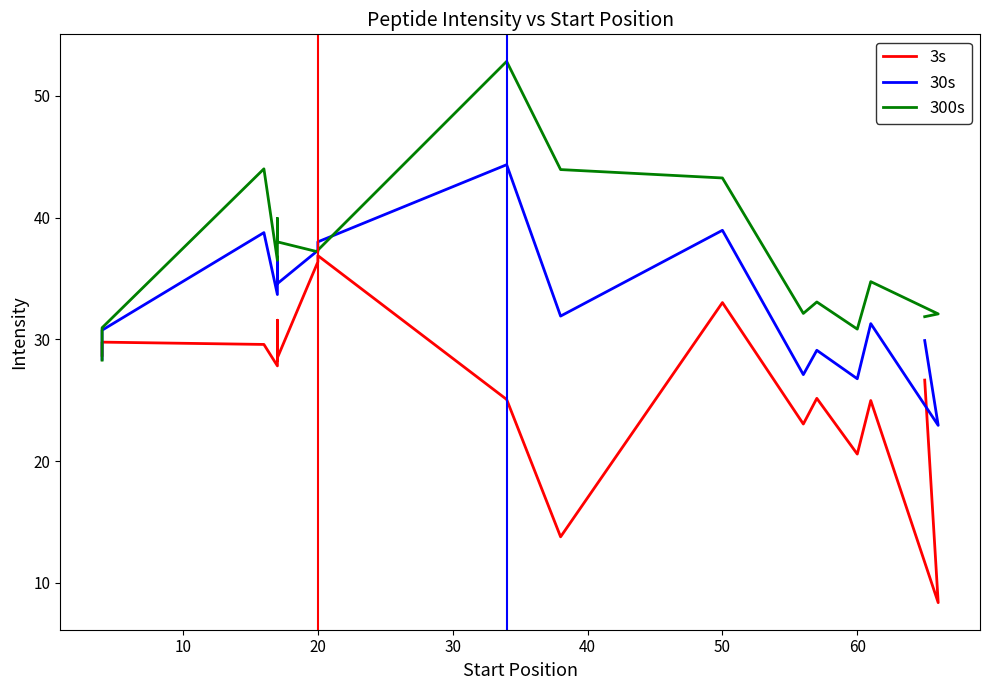

What is the difference between the maximum and minimum values in the 3s series?

28.5